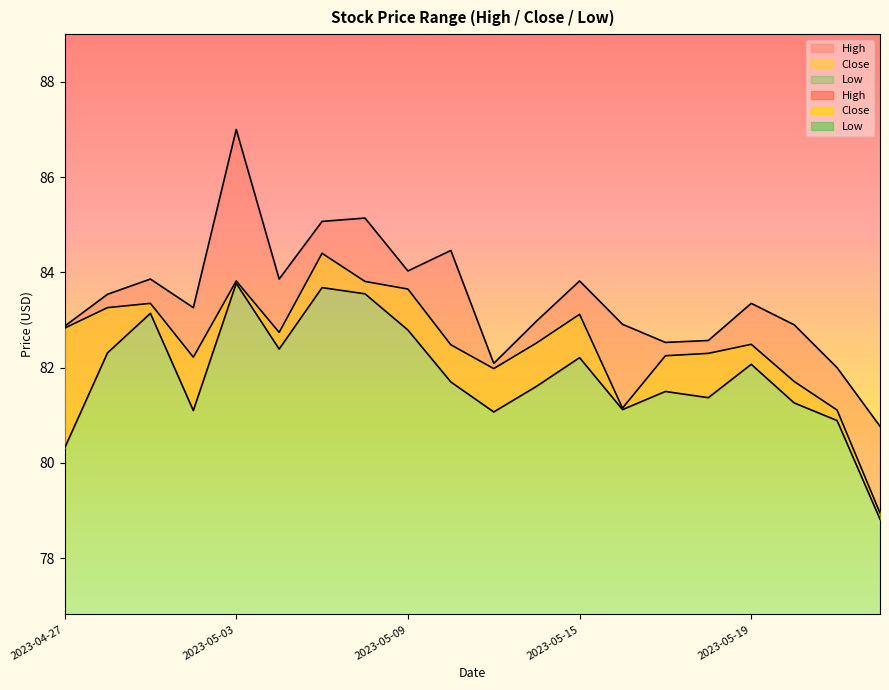

Read the Low value at 2023-05-05.

83.7